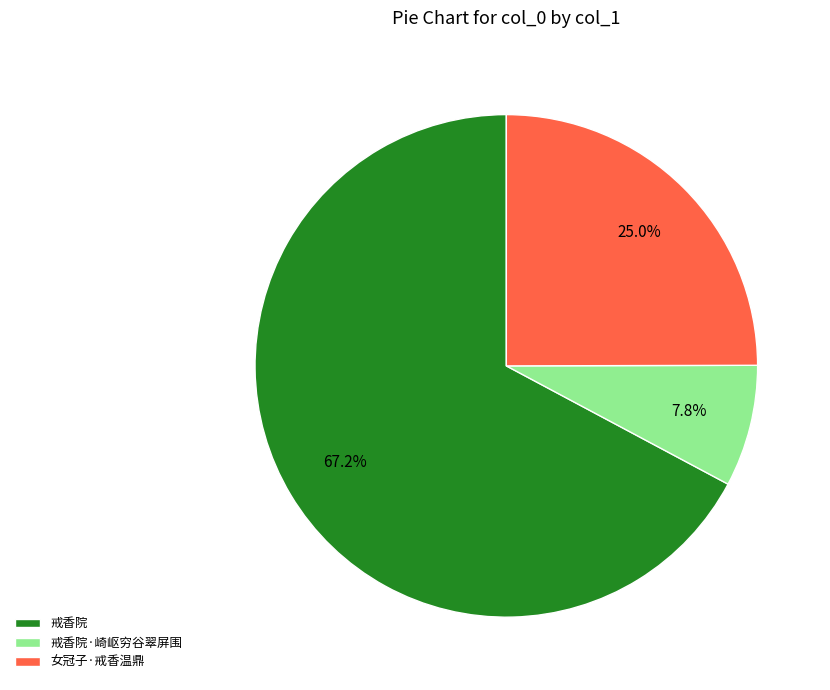

What percentage is NOT represented by 戒香院·崎岖穷谷翠屏围?

92.2%